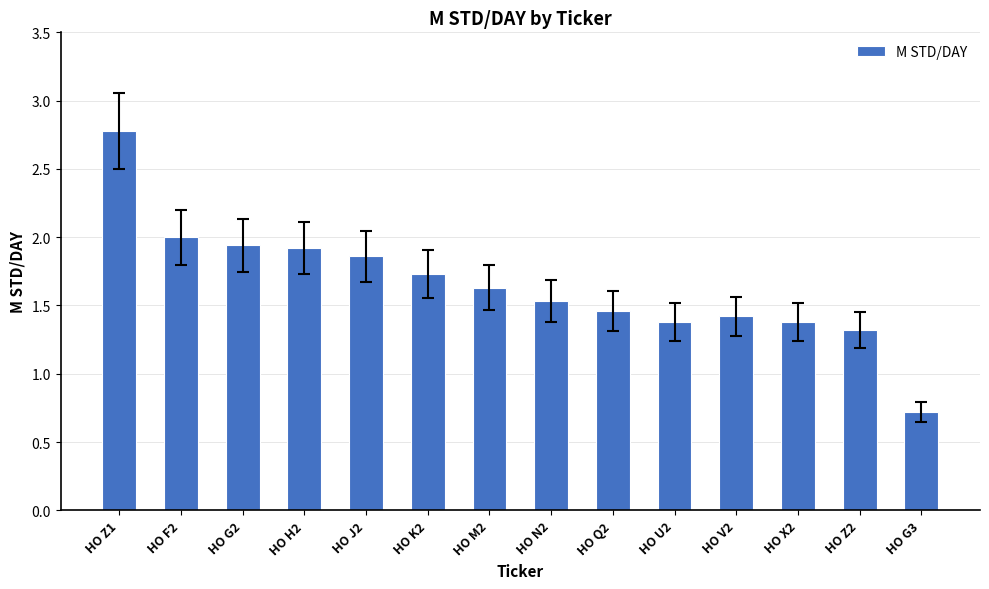

What is the sum of all values?

23.1